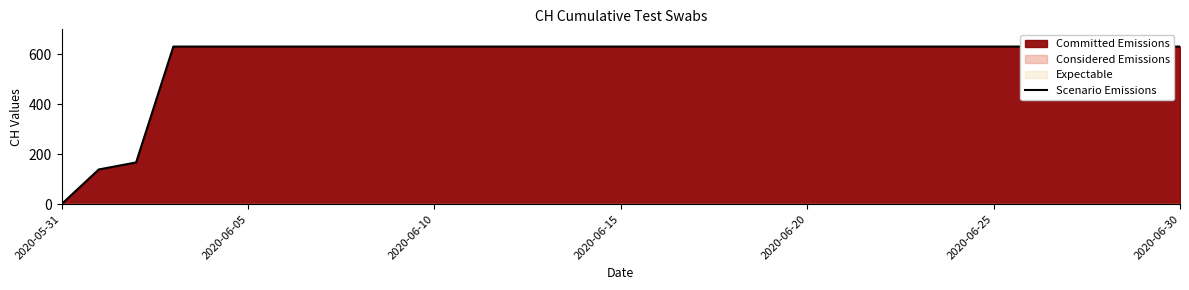

What is the greatest value displayed?

631